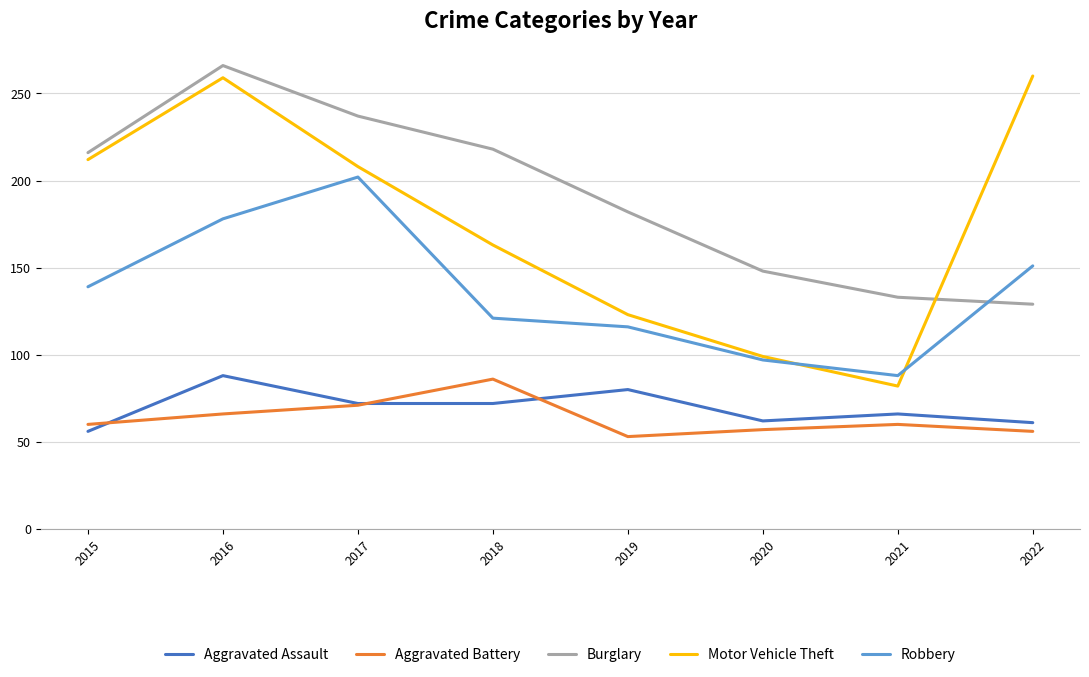

Which series has the widest spread of values?

Motor Vehicle Theft